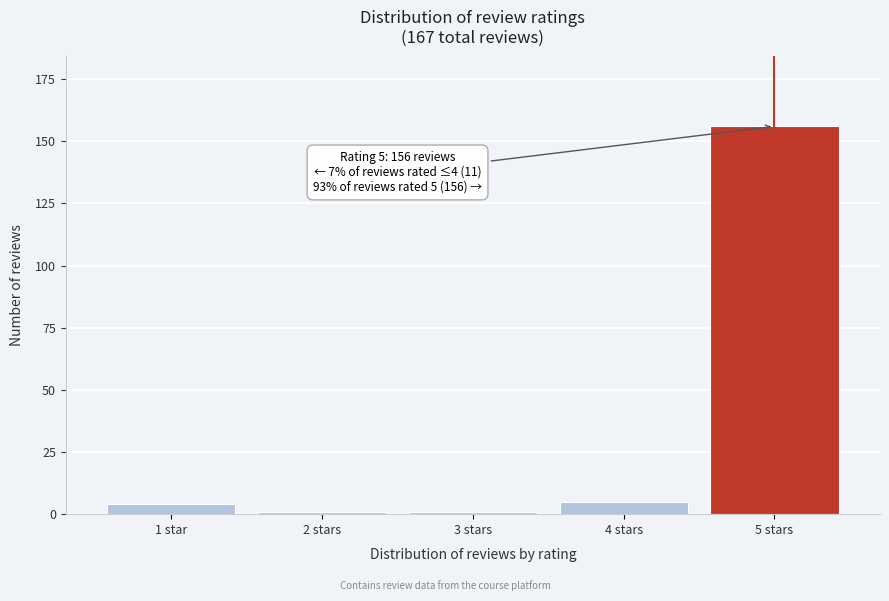

Reading right to left, list all the values displayed in this chart.

5 stars=156	4 stars=5	3 stars=1	2 stars=1	1 star=4